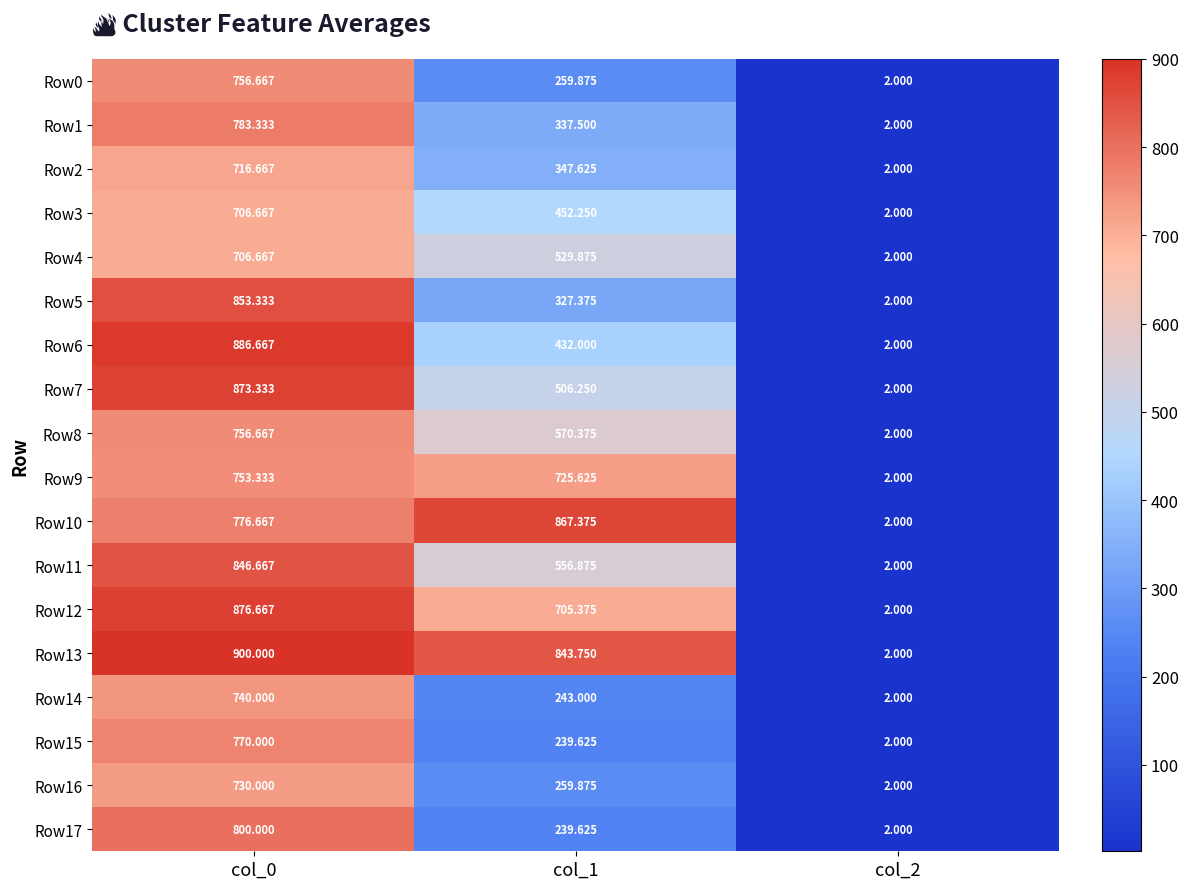

Which series has the widest spread of values?

Row13